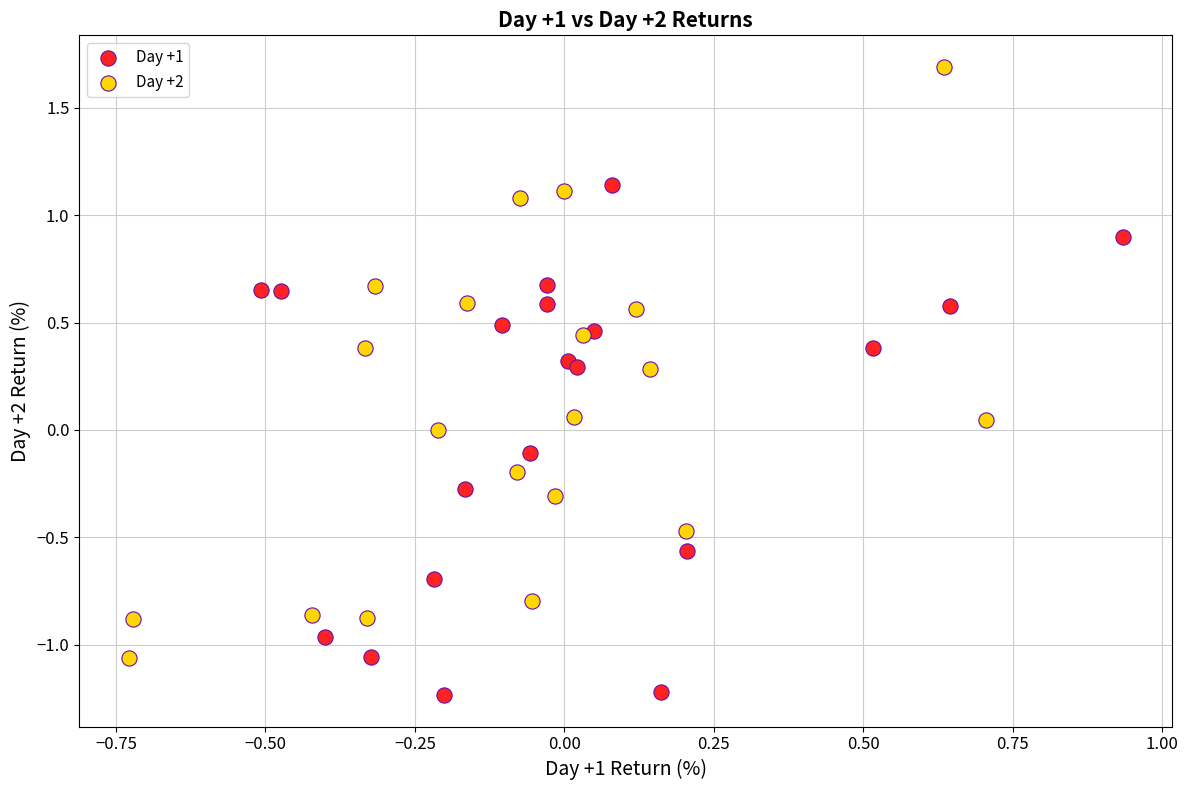

Which series contains the lowest Y value?

Day +1